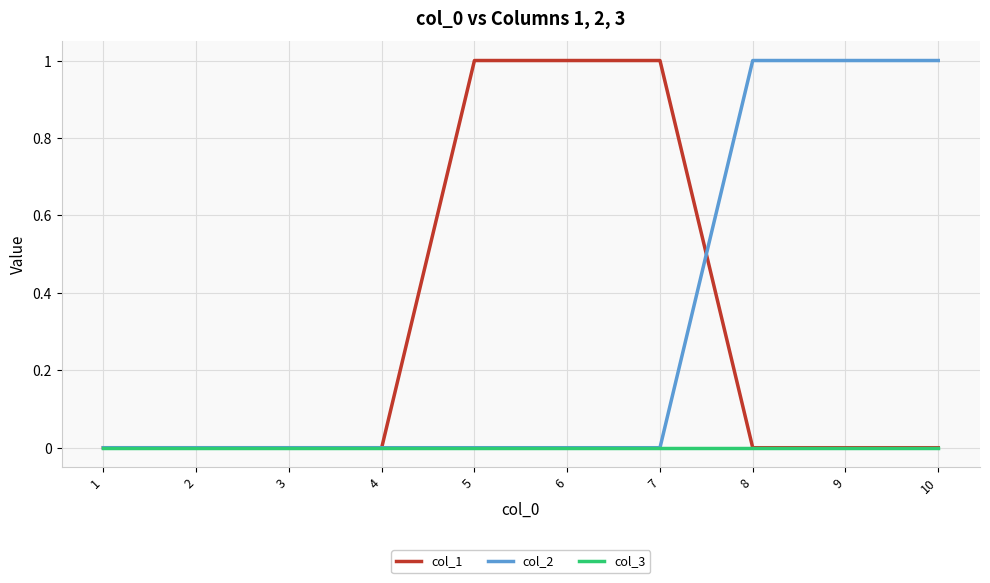

Does the chart display data point markers on the line(s)?

No